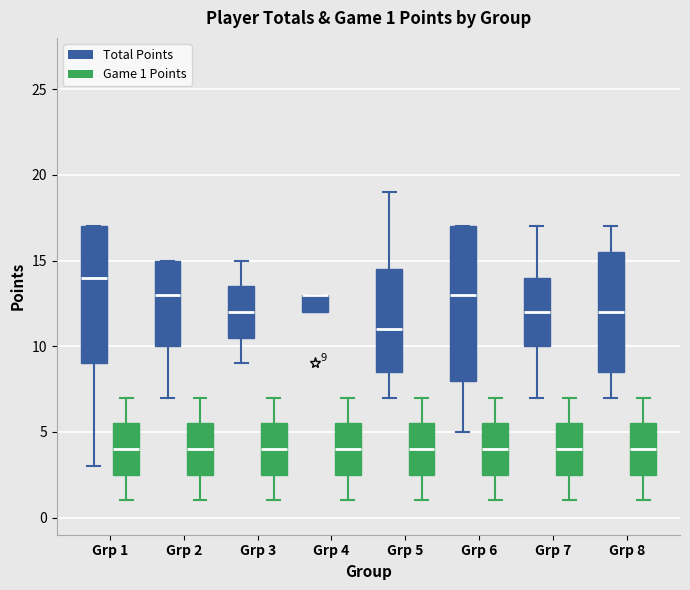

Which box is the tallest, from its lower edge to its upper edge?

Grp 6 (Total Points)